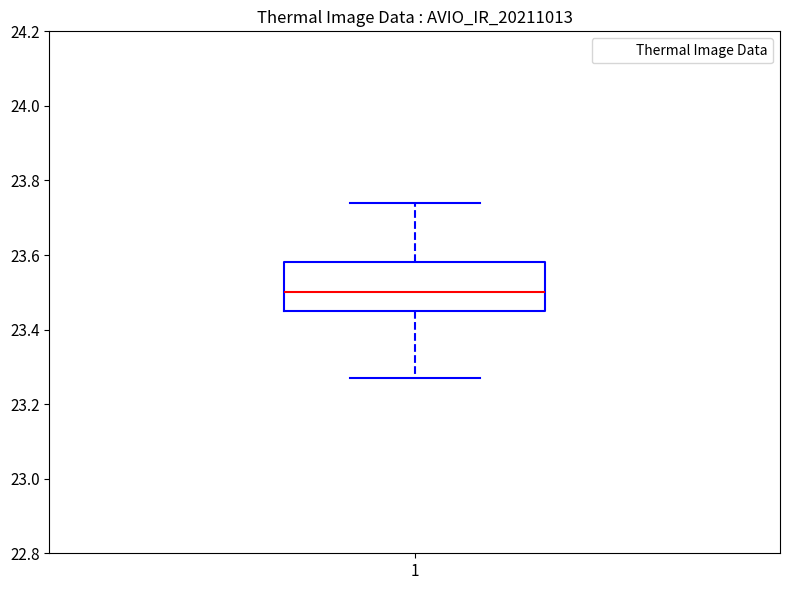

Read this box plot against the y-axis: the position of the median line, the range covered by the box, and the ends of both whiskers. The values are not printed on the chart, so give them approximately, as read against the axis.

median 23.50, box 23.46 to 23.58, whiskers 23.28 to 23.74